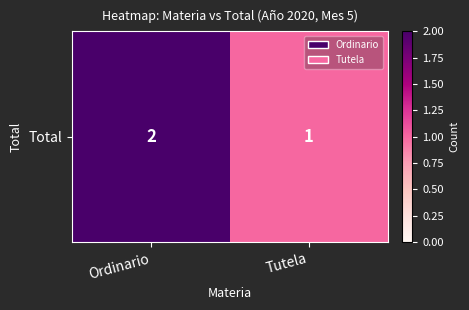

What value does the data have at Tutela?

1